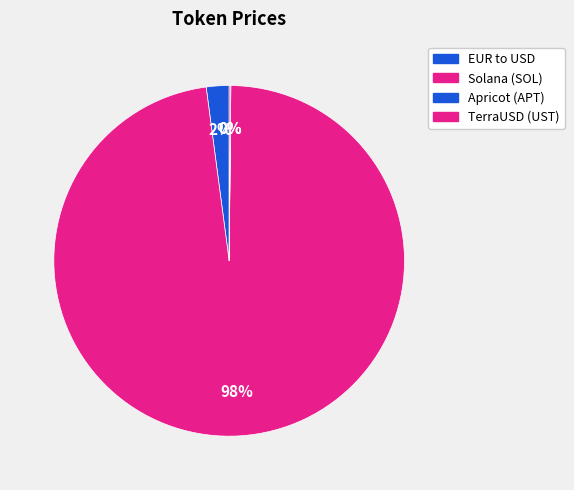

Approximately how many times larger is the value at TerraUSD (UST) compared to EUR to USD?

0.1